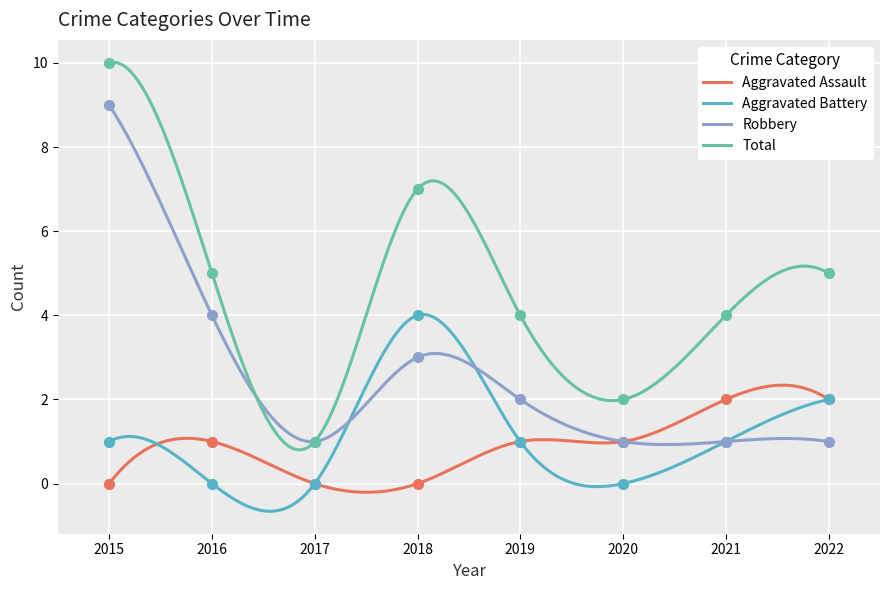

What are all the series names shown in the legend?

Aggravated Assault, Aggravated Battery, Robbery, Total